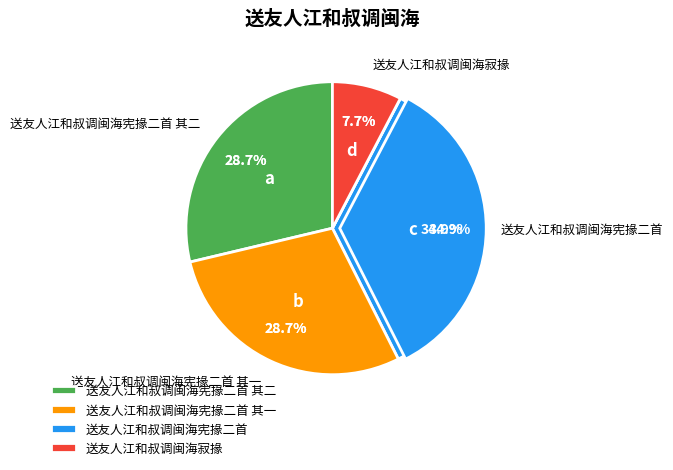

What is the change in value from 送友人江和叔调闽海宪掾二首 其二 to 送友人江和叔调闽海寂掾?

-672853